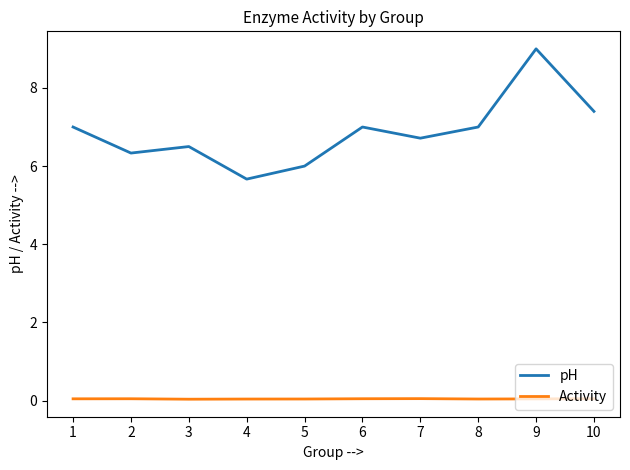

Is it true that pH equals 9.0 at 7?

False